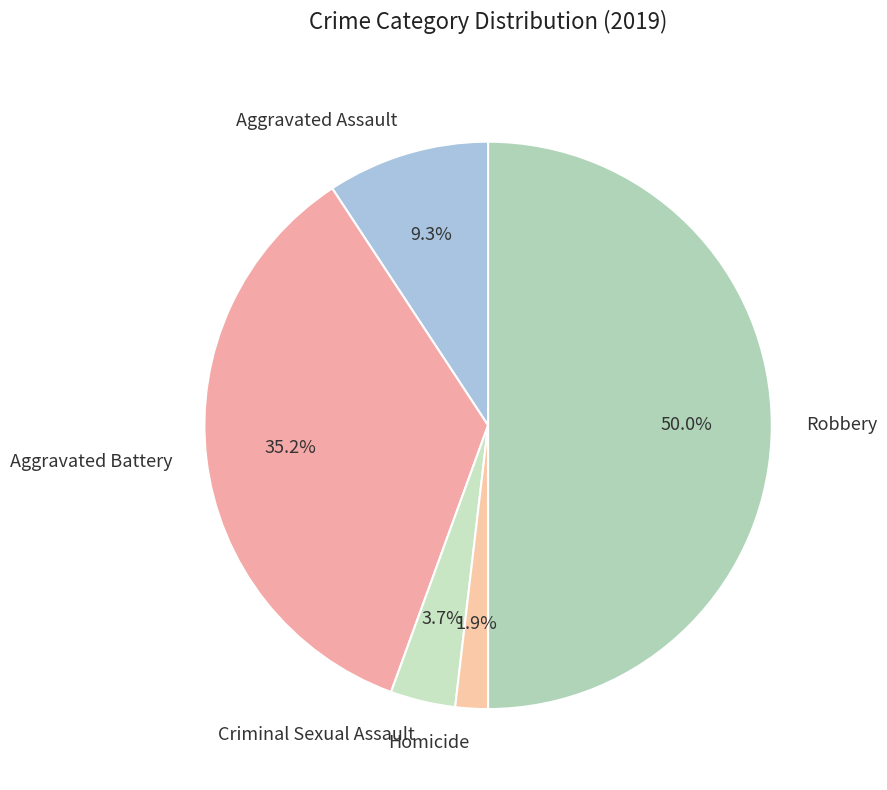

To the nearest percent, what portion does Criminal Sexual Assault represent?

4%